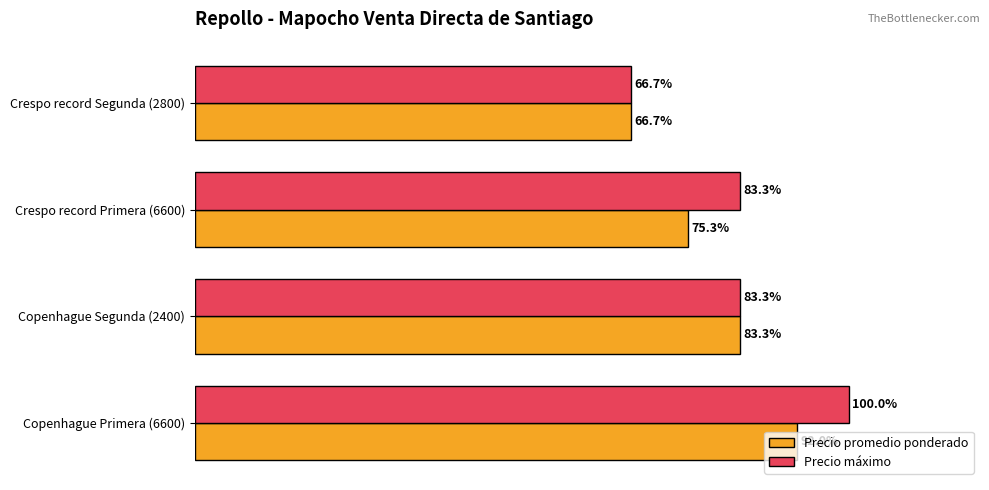

Reading right to left, extract all data points from this chart.

Precio promedio ponderado: 400	452	500	552
Precio máximo: 400	500	500	600